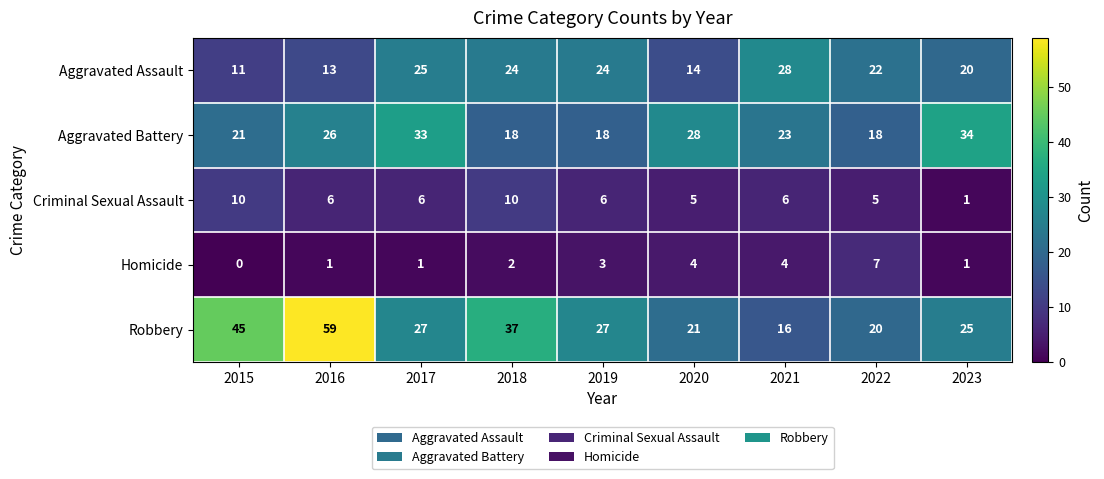

True or false: Criminal Sexual Assault has a value of 5 at 2020.

True